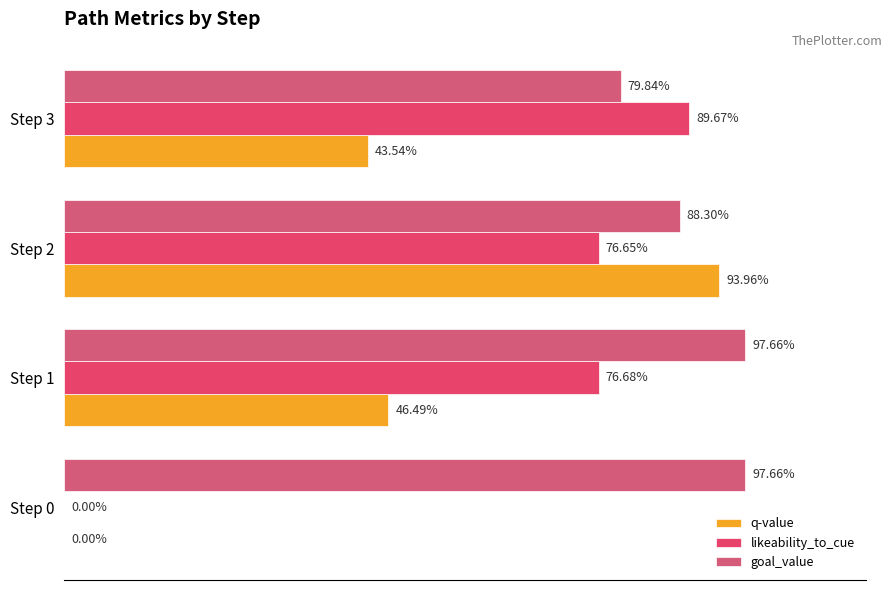

Rank the series by their maximum value, from lowest to highest.

likeability_to_cue, q-value, goal_value